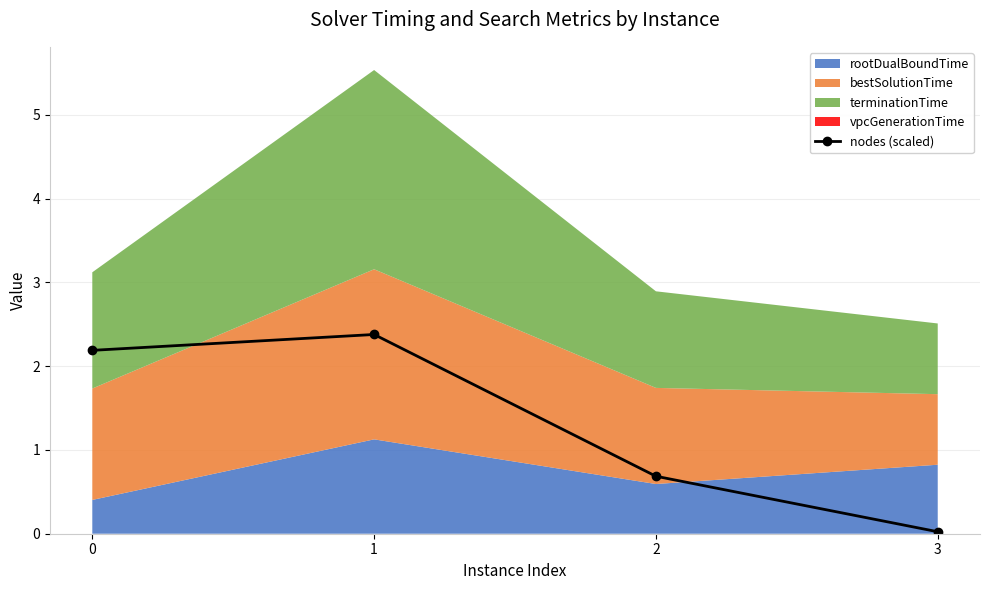

At which label is the value closest to 1?

2